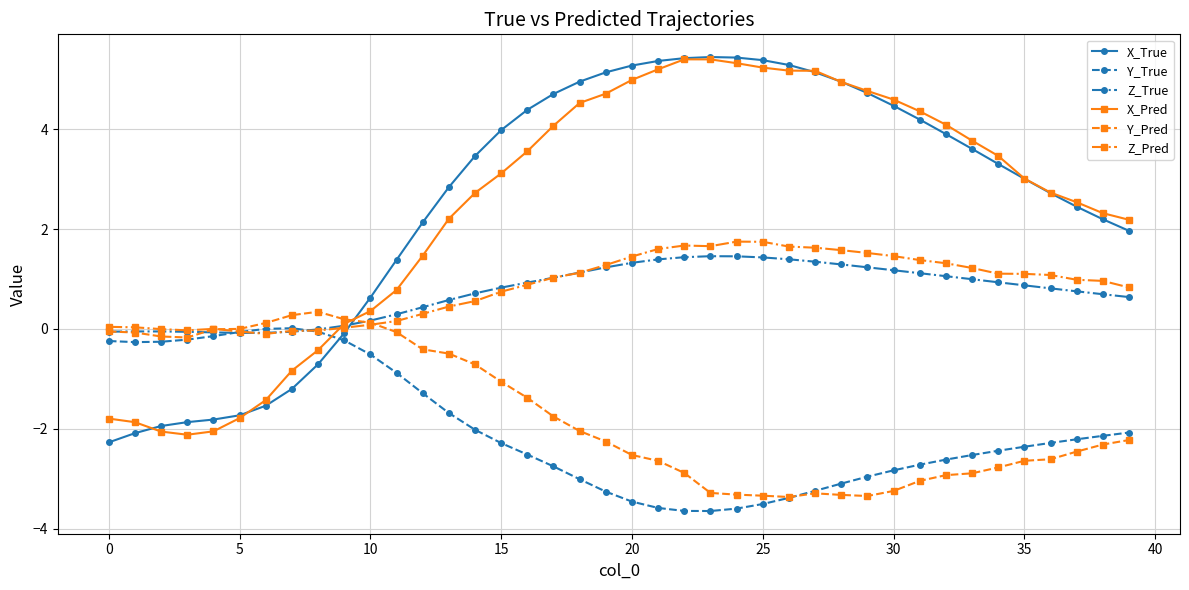

What is the maximum value shown in the chart?

5.4